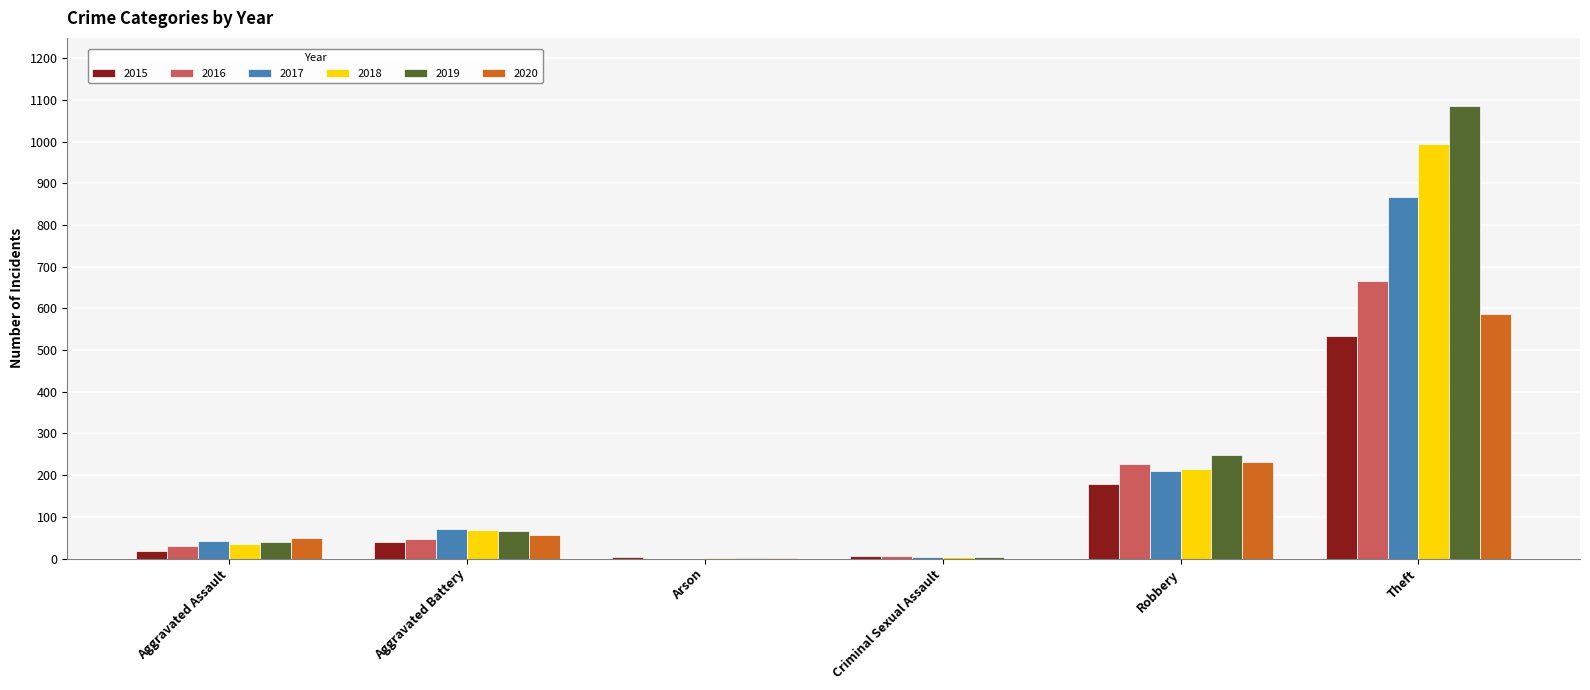

What is the highest value of the 2016 series?

665